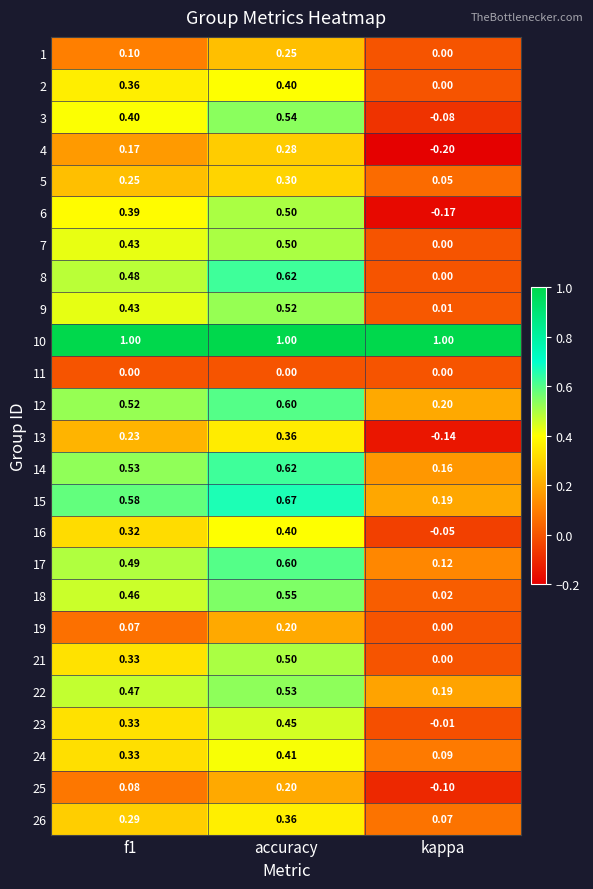

At which label is 12 closest to 0?

kappa